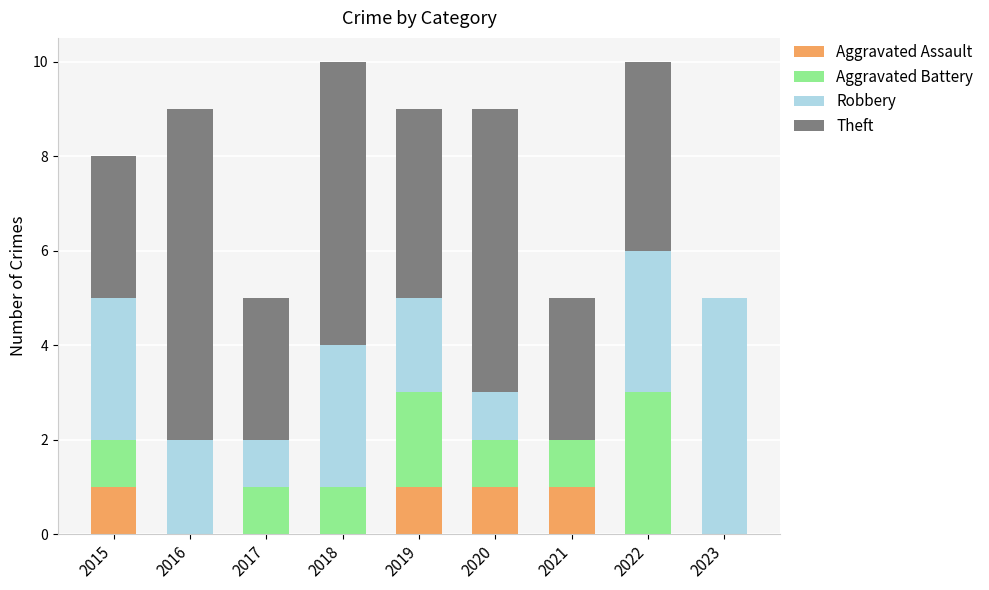

The Aggravated Assault series shows 1 at 2017. True or false?

False